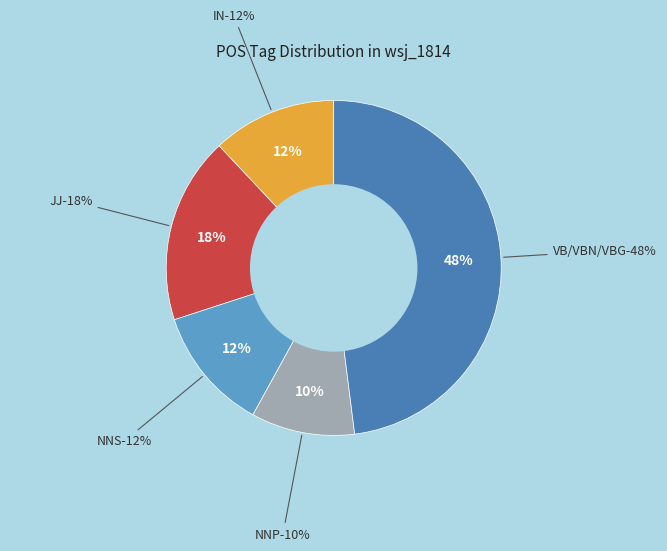

What is the largest slice in the pie chart?

VB